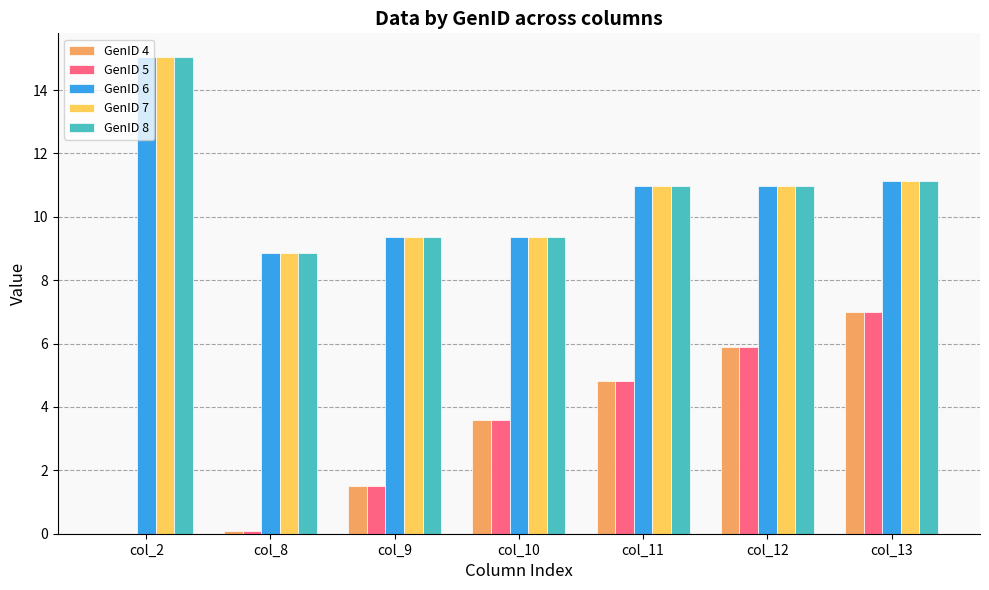

What are all the series names shown in the legend?

GenID 4, GenID 5, GenID 6, GenID 7, GenID 8